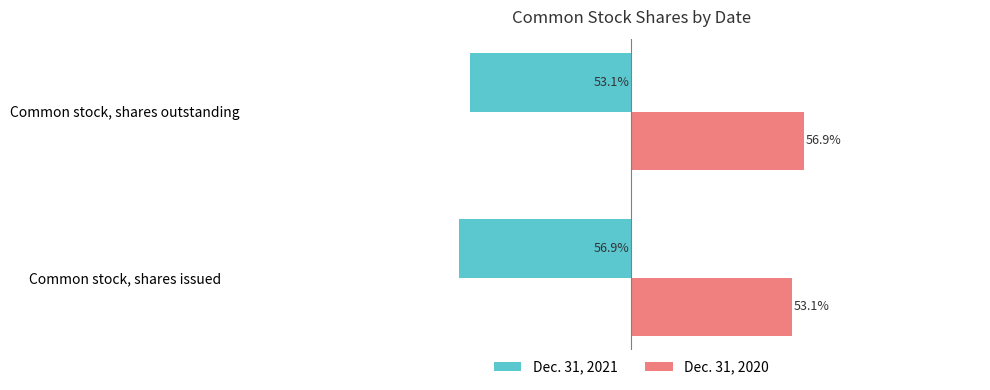

List the series in order of their overall mean, highest first.

Dec. 31, 2020, Dec. 31, 2021